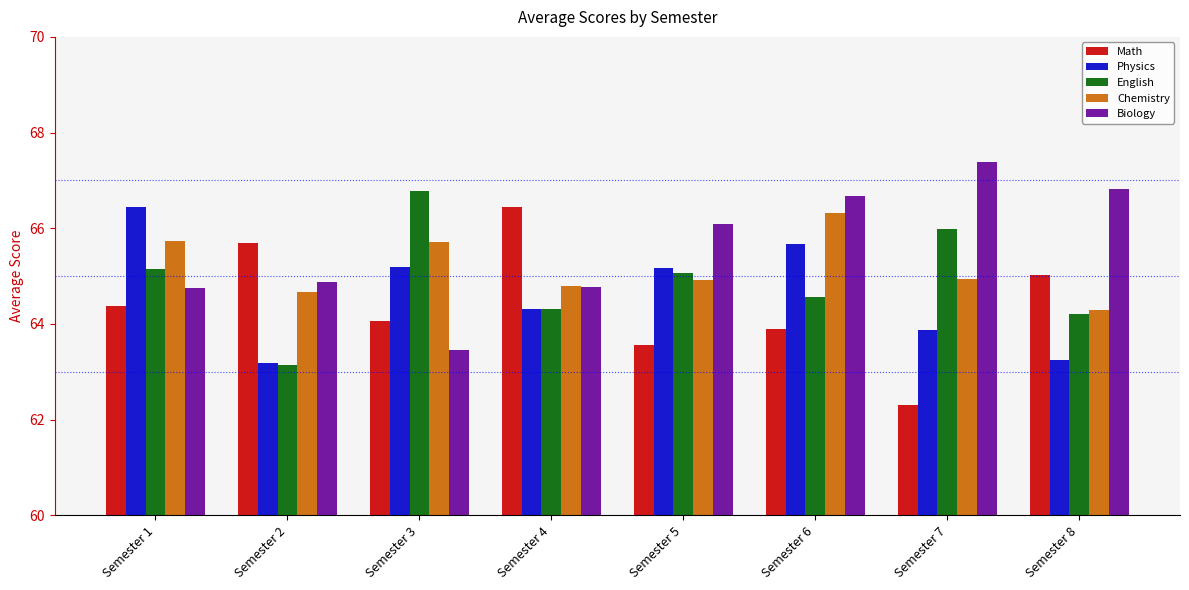

Which series has the largest range (max minus min)?

Math